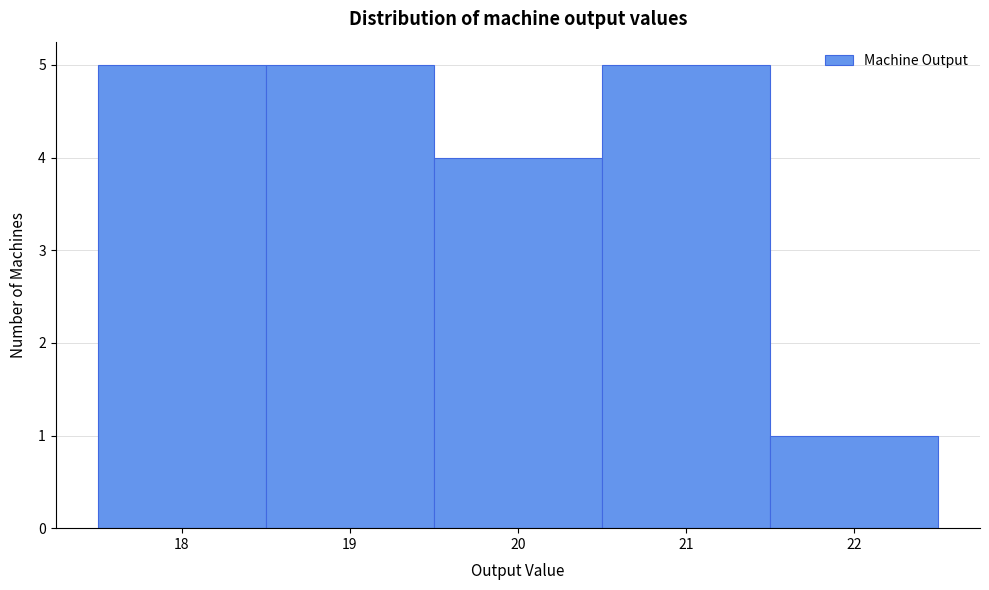

What is the height of the bar covering 18.5 to 19.5 on the x-axis? The values are not printed on the chart, so give them approximately, as read against the axis.

5